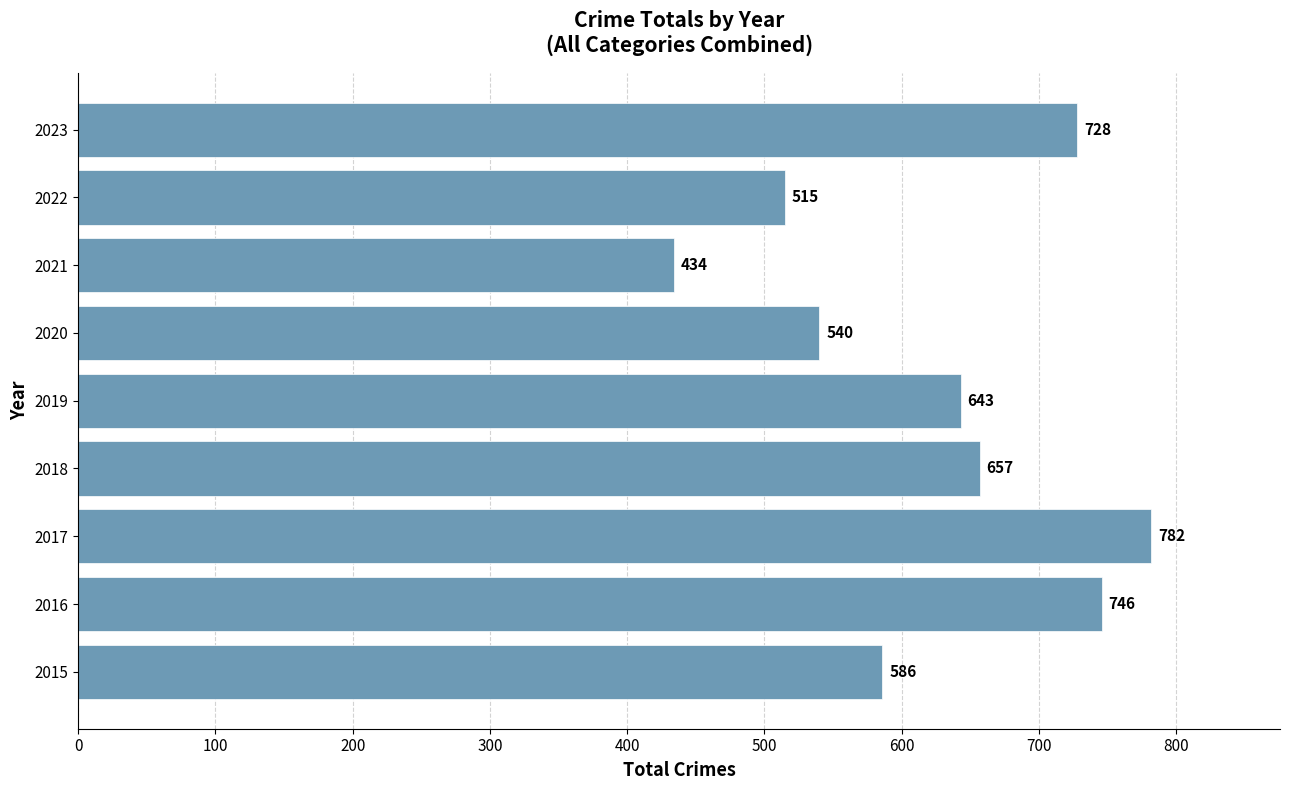

What is the minimum value shown in the chart?

434